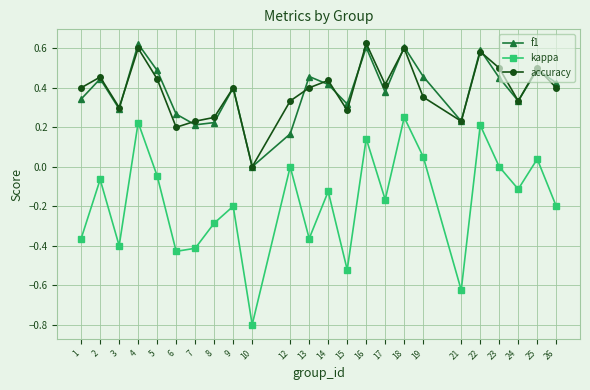

What is the smallest value displayed?

-0.8